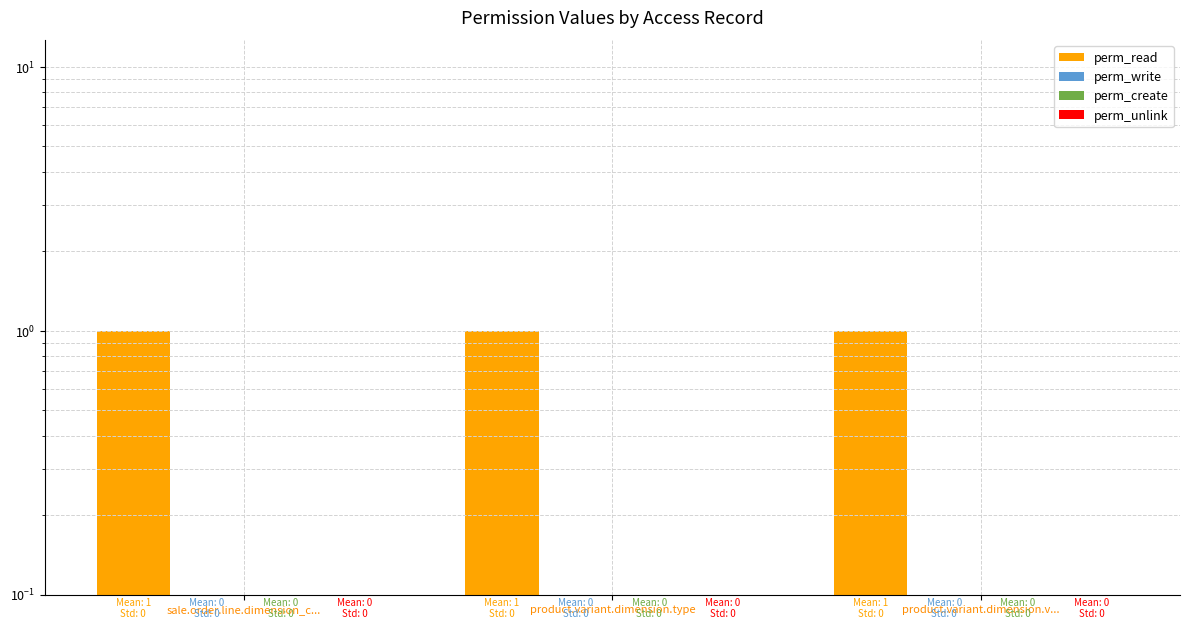

Reading left to right, list all the values displayed in this chart.

perm_read: 1	1	1
perm_write: 0	0	0
perm_create: 0	0	0
perm_unlink: 0	0	0